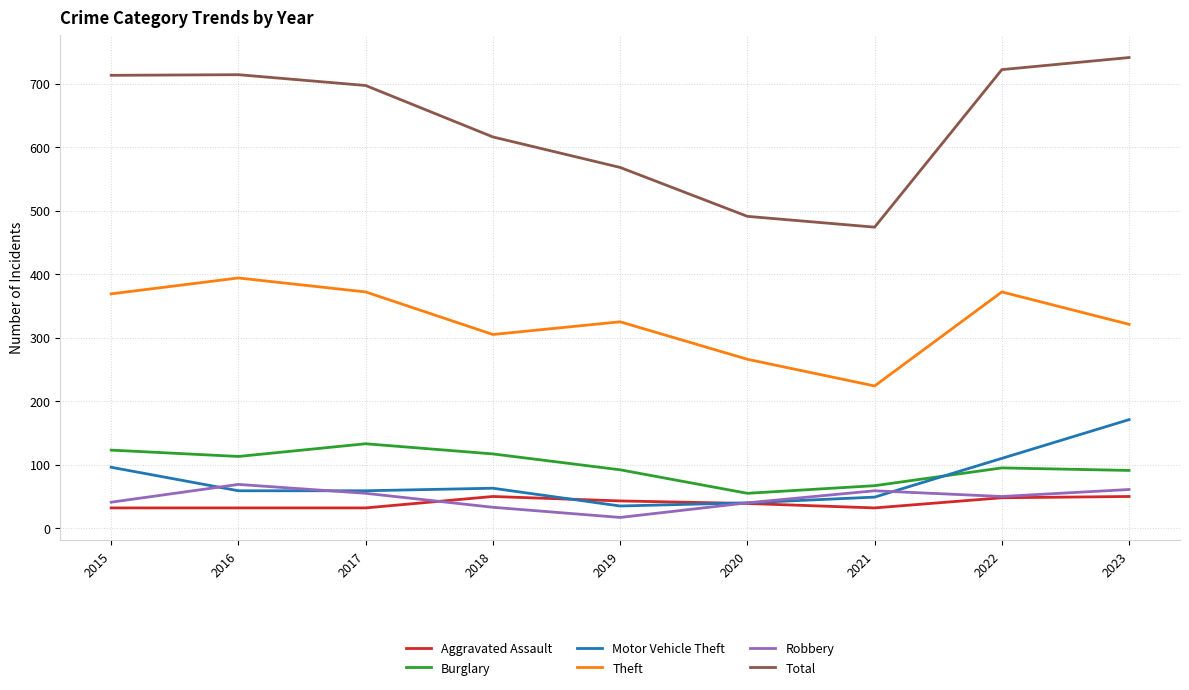

Read the Total value at 2016.

714